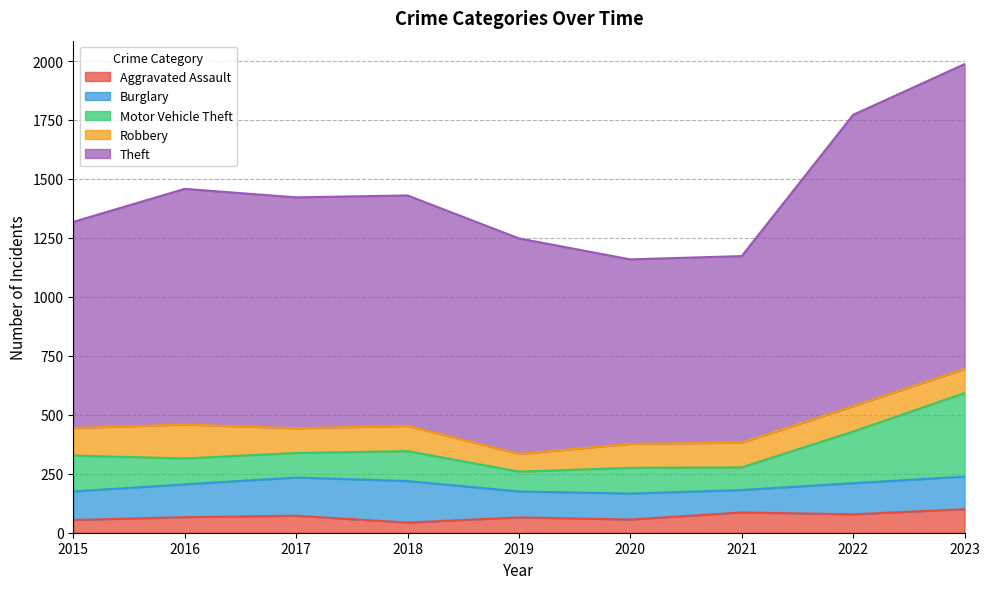

The Robbery series shows 75 at 2019. True or false?

True